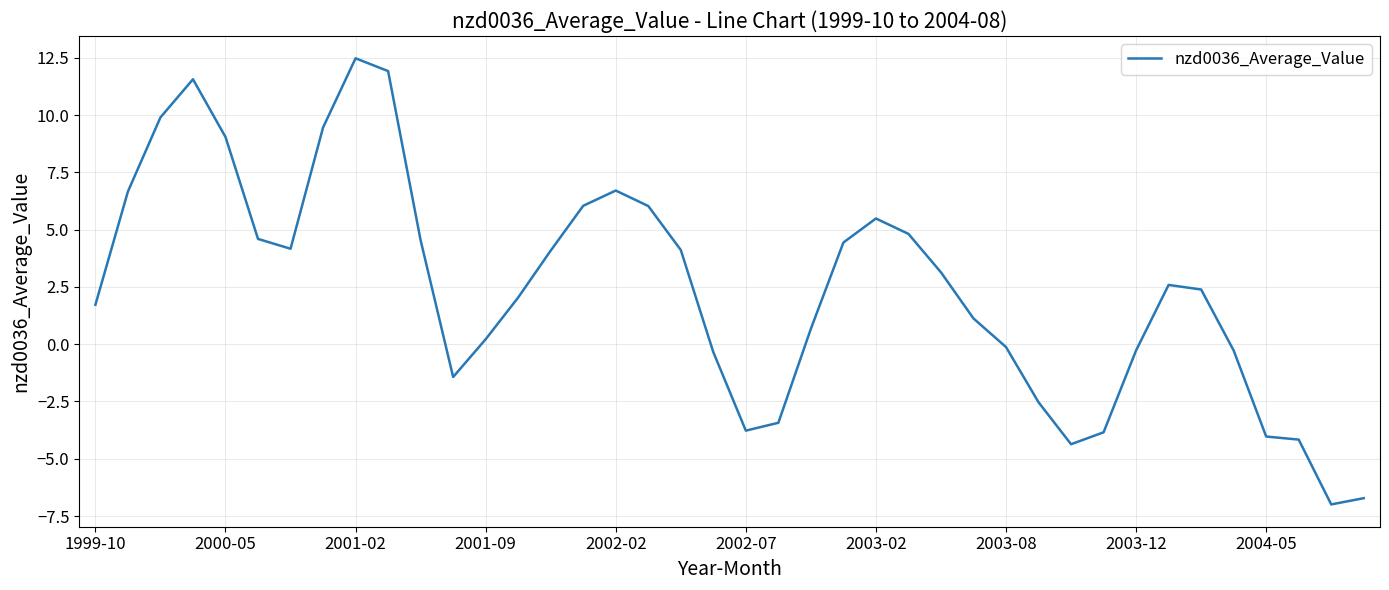

What is the greatest value displayed?

12.5